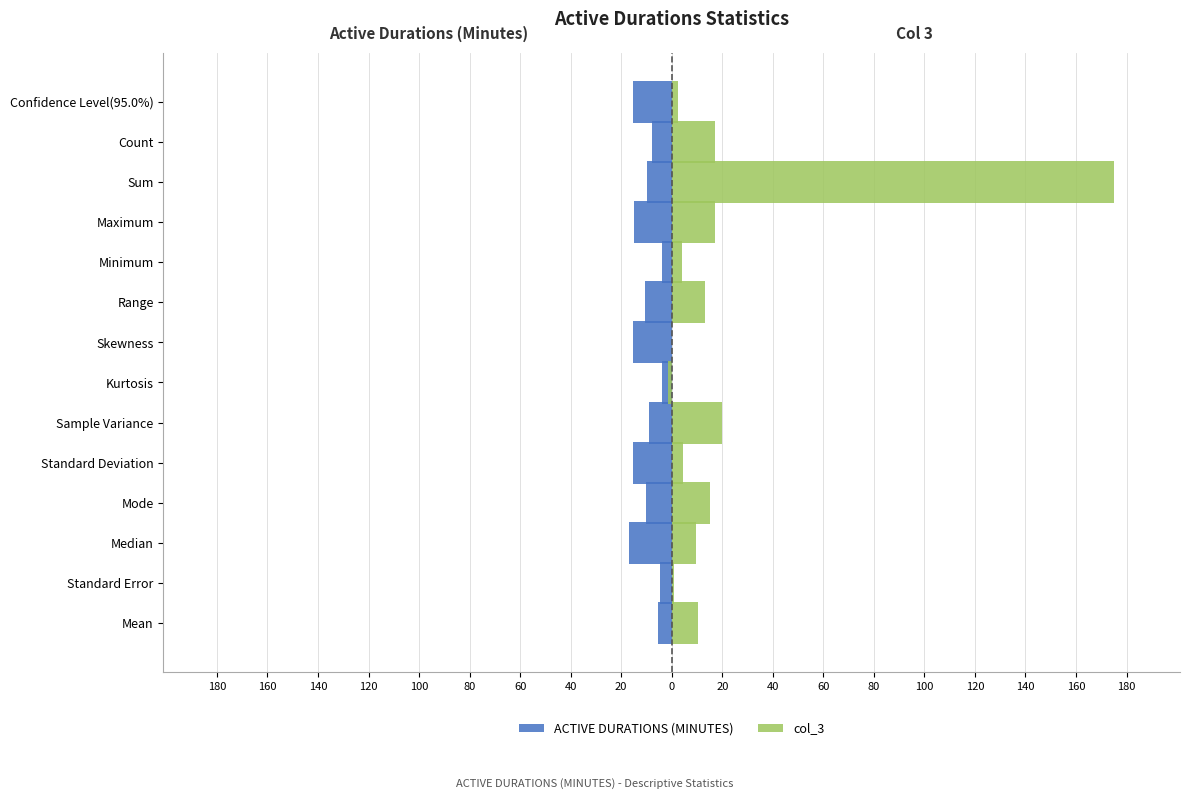

At how many categories does at least one series exceed -12?

14